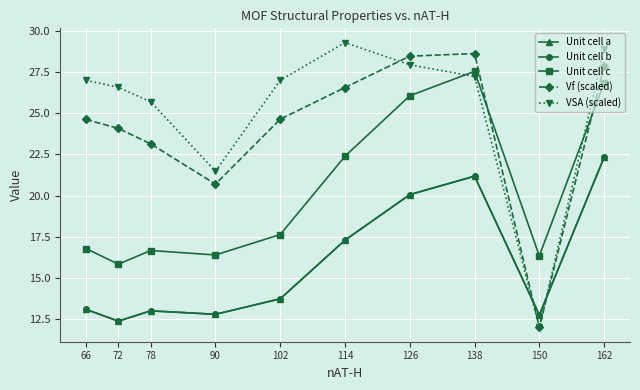

The value of VSA (scaled) at 78 is 25.7. True or false?

True